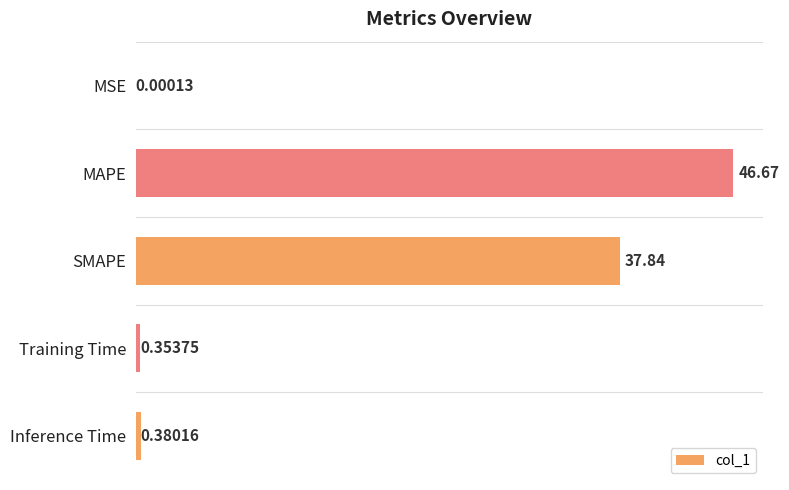

Does the chart contain stacked bars?

No